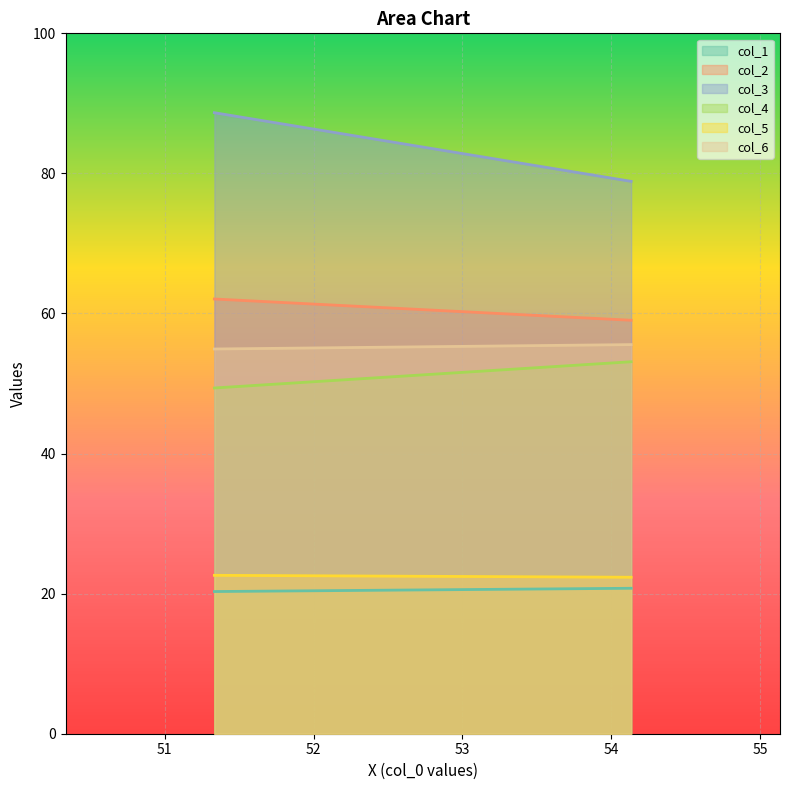

What is the smallest value displayed?

20.3